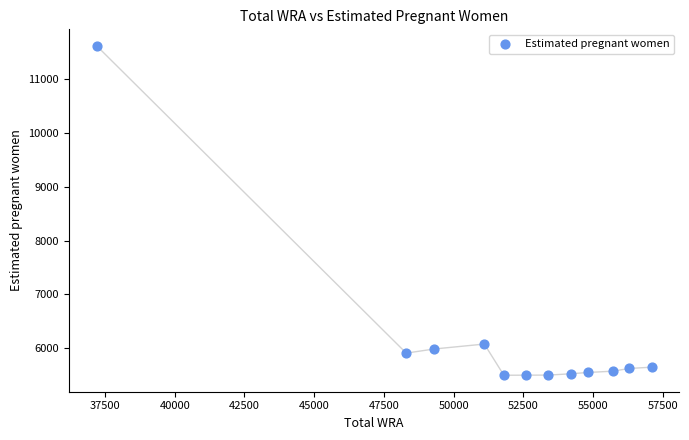

What Y value in the scatter plot is closest to 8559?

6075.5